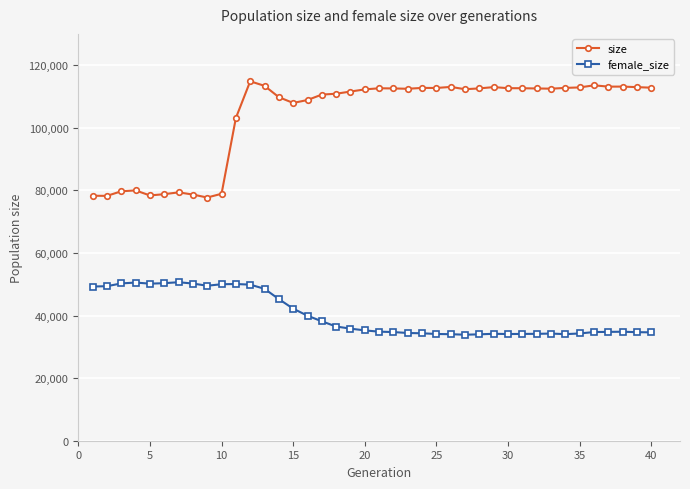

At how many categories does at least one series exceed 60820?

40